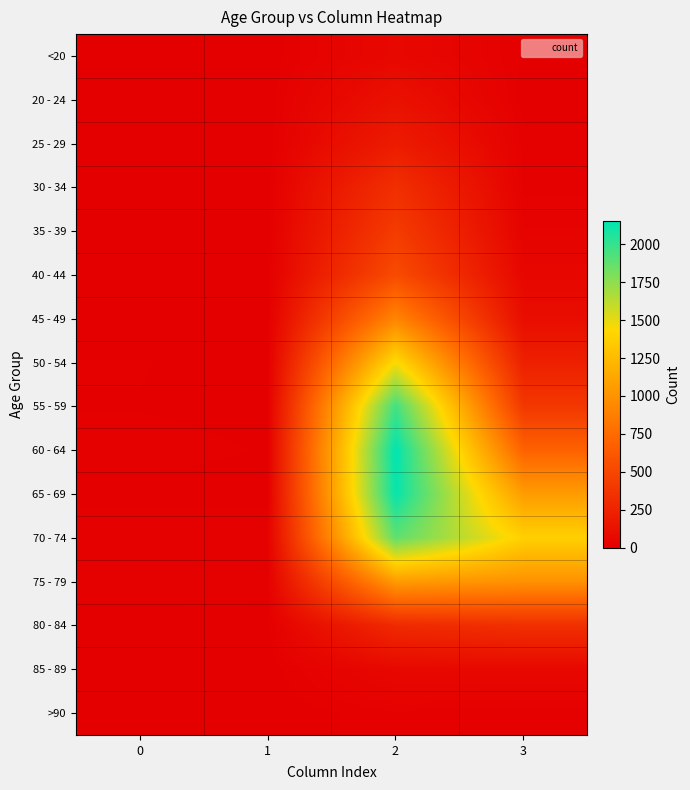

Reading left to right, list all the values displayed in this chart.

<20: 0=0	1=1	2=62	3=7
20 - 24: 0=1	1=0	2=121	3=2
25 - 29: 0=0	1=0	2=196	3=13
30 - 34: 0=0	1=2	2=333	3=14
35 - 39: 0=2	1=1	2=420	3=26
40 - 44: 0=0	1=1	2=530	3=53
45 - 49: 0=2	1=1	2=915	3=97
50 - 54: 0=9	1=3	2=1450	3=227
55 - 59: 0=8	1=6	2=1965	3=392
60 - 64: 0=11	1=8	2=2151	3=689
65 - 69: 0=6	1=6	2=2130	3=1057
70 - 74: 0=13	1=14	2=1882	3=1381
75 - 79: 0=10	1=12	2=1053	3=993
80 - 84: 0=7	1=4	2=296	3=333
85 - 89: 0=3	1=1	2=62	3=64
>90: 0=0	1=0	2=15	3=9